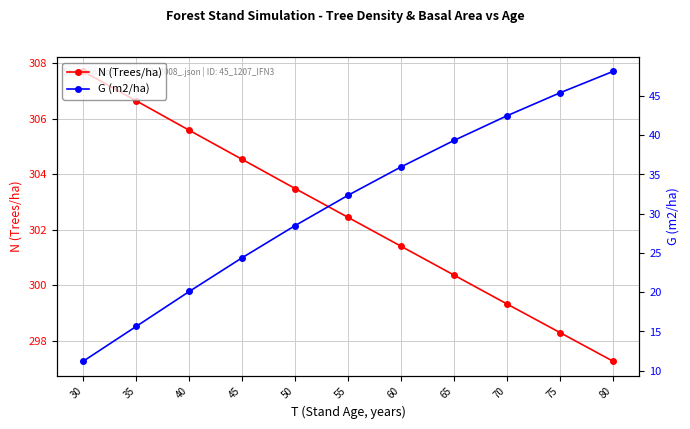

How many values in the G (m2/ha) series are below 32?

5